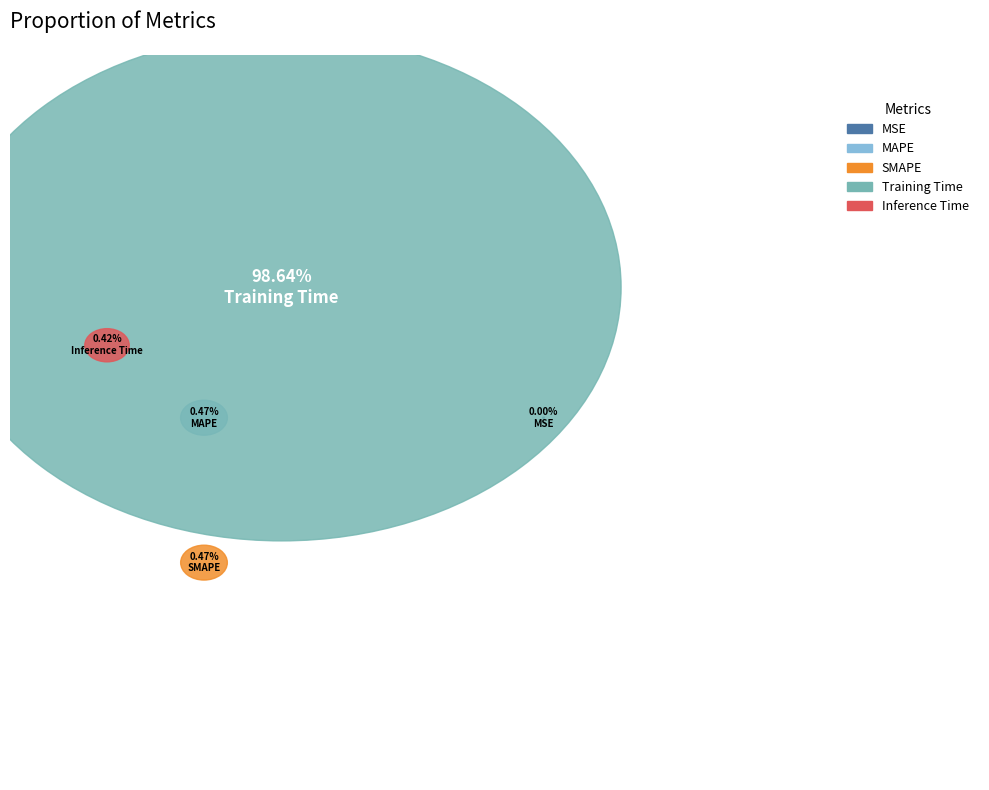

Do MSE and MAPE together represent more than half of the pie?

No